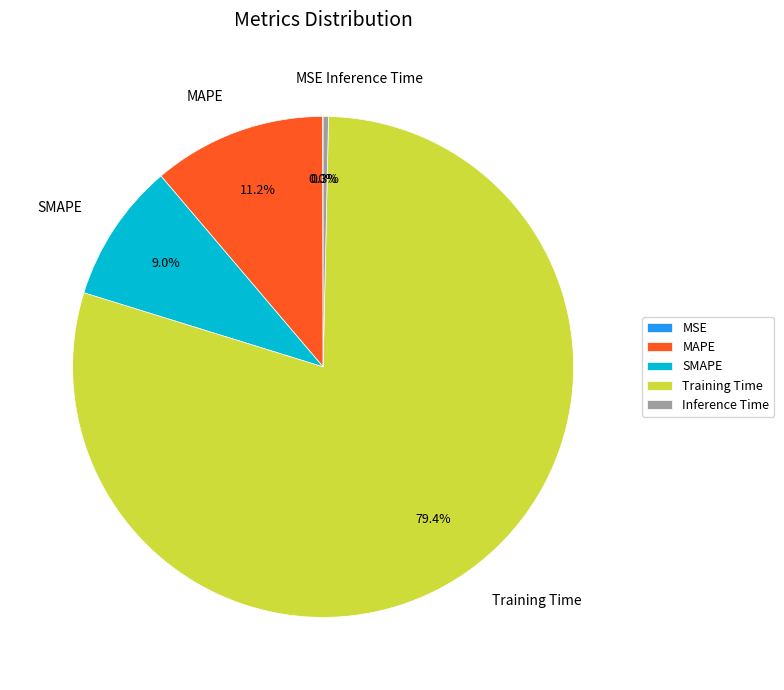

Which category accounts for the majority?

Training Time